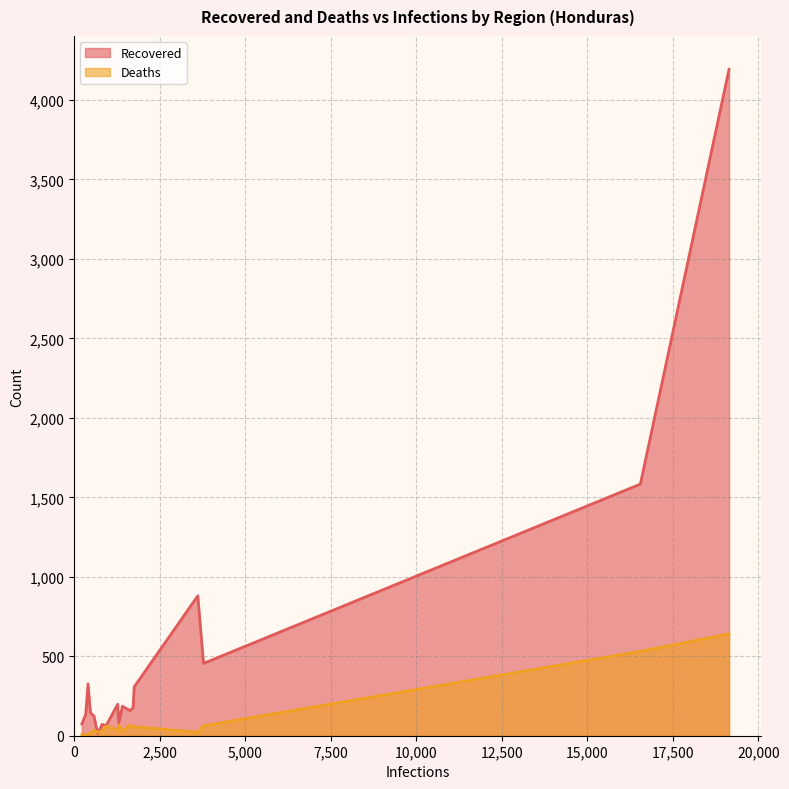

Between Francisco Morazán and Yoro, which series saw the biggest shift?

Recovered